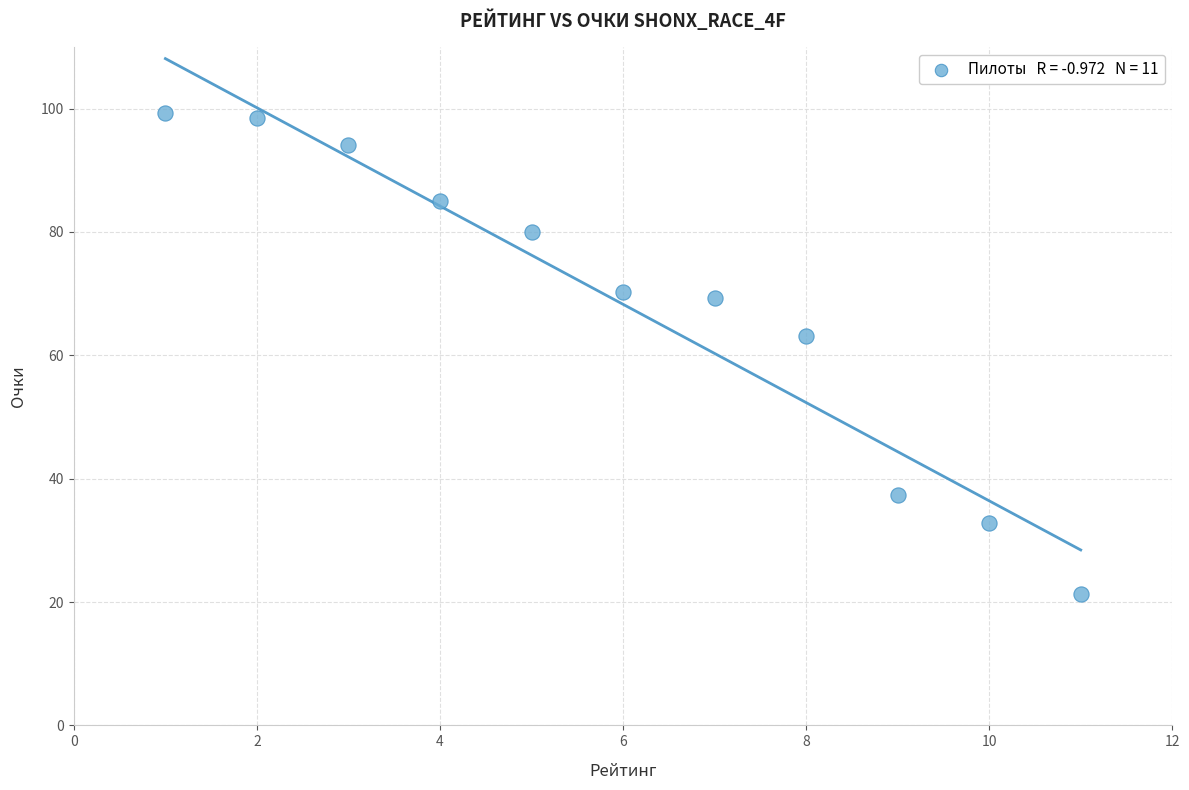

What Y value in the scatter plot is closest to 60?

63.2